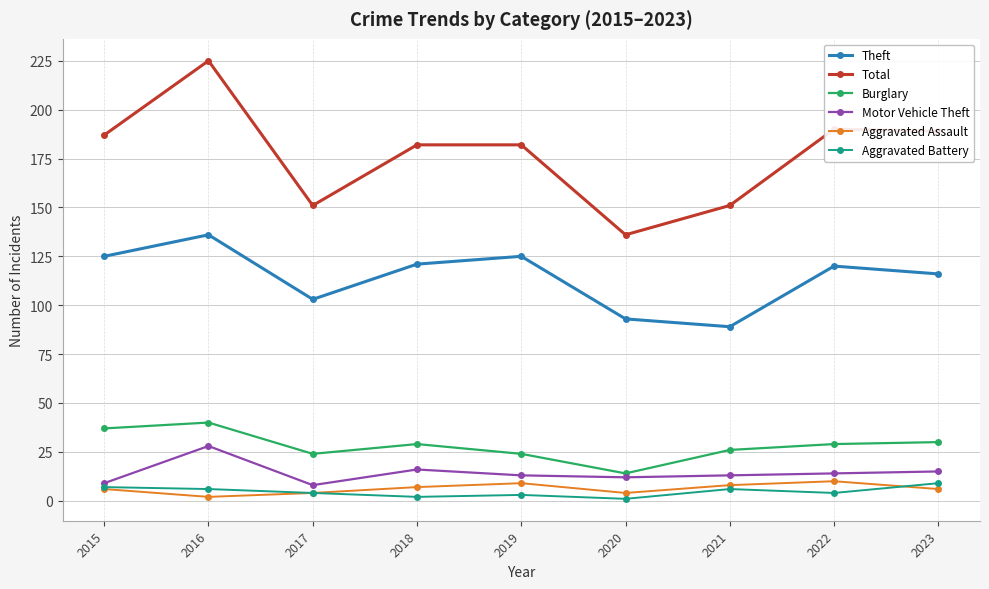

What are all the series names shown in the legend?

Theft, Total, Burglary, Motor Vehicle Theft, Aggravated Assault, Aggravated Battery